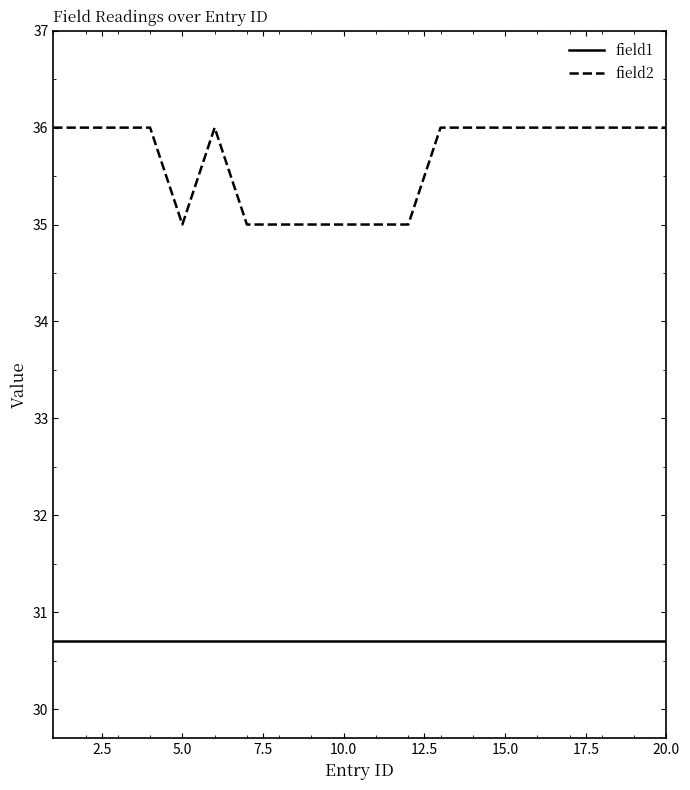

True or false: field1 and field2 intersect in this chart.

False